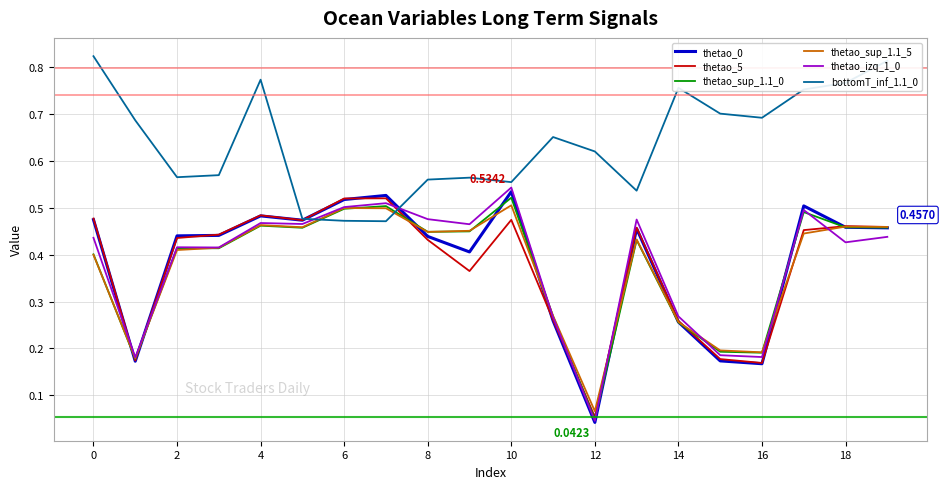

Does the chart have visible grid lines?

Yes